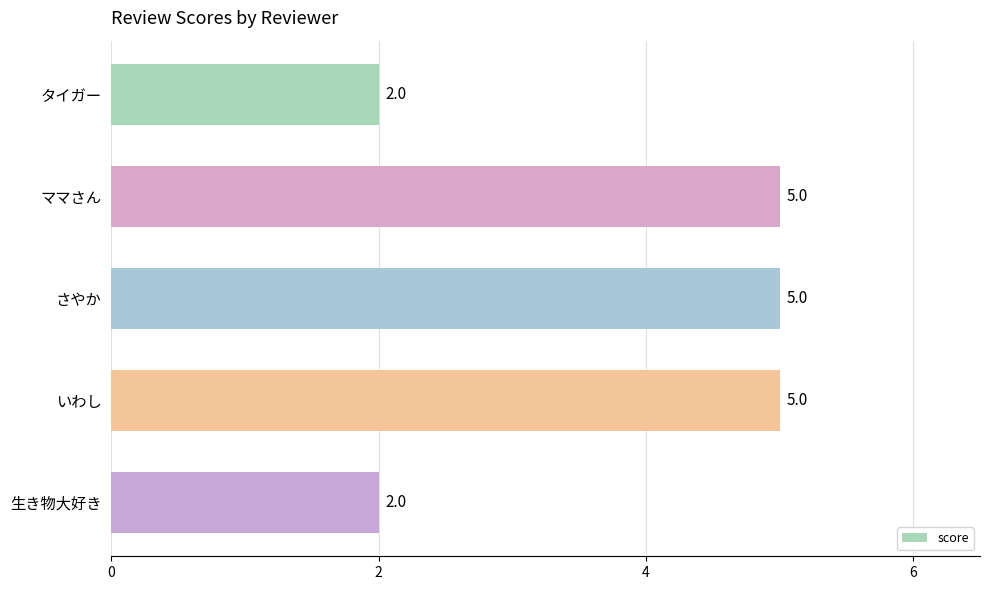

Which has a higher value, タイガー or さやか?

さやか